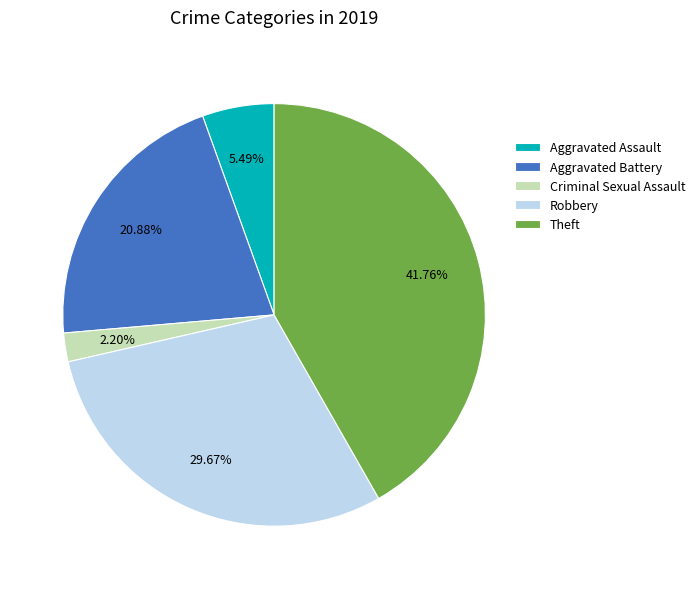

Does Criminal Sexual Assault account for over 50% of the chart?

No